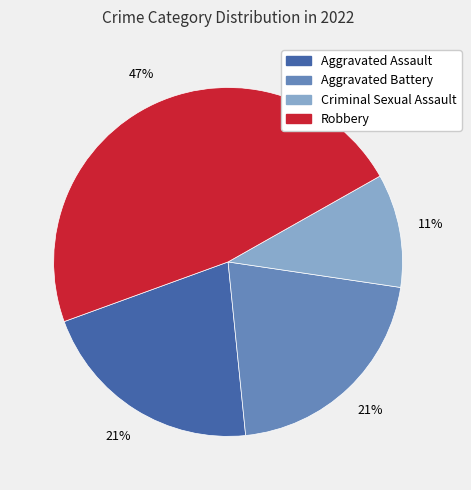

To the nearest percent, what percentage of the pie is Robbery?

47%